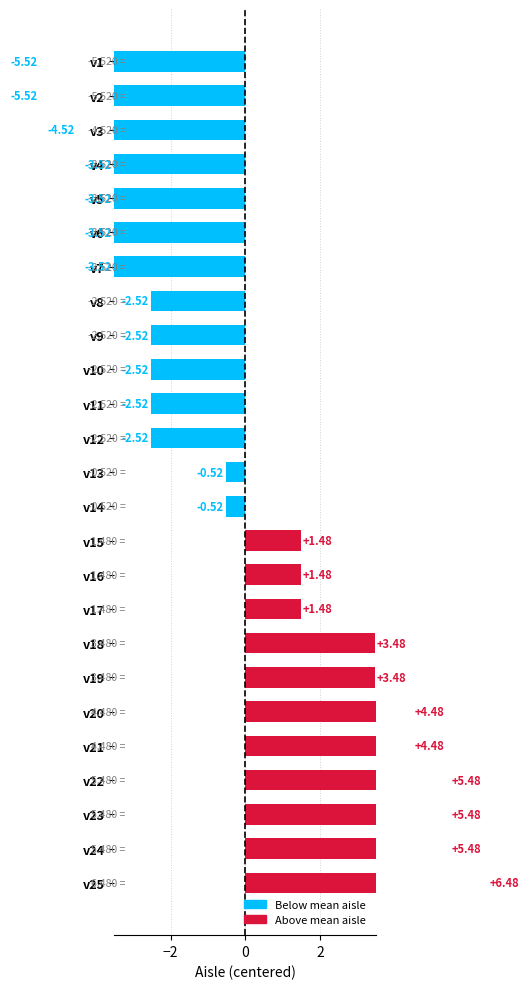

What is the greatest value displayed?

6.5